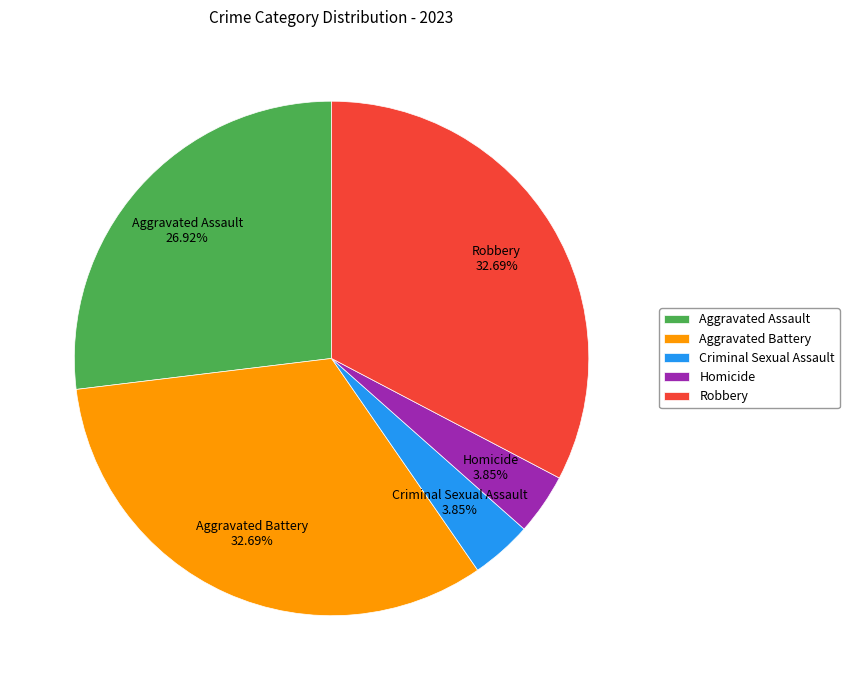

Which has a higher value, Aggravated Battery or Aggravated Assault?

Aggravated Battery